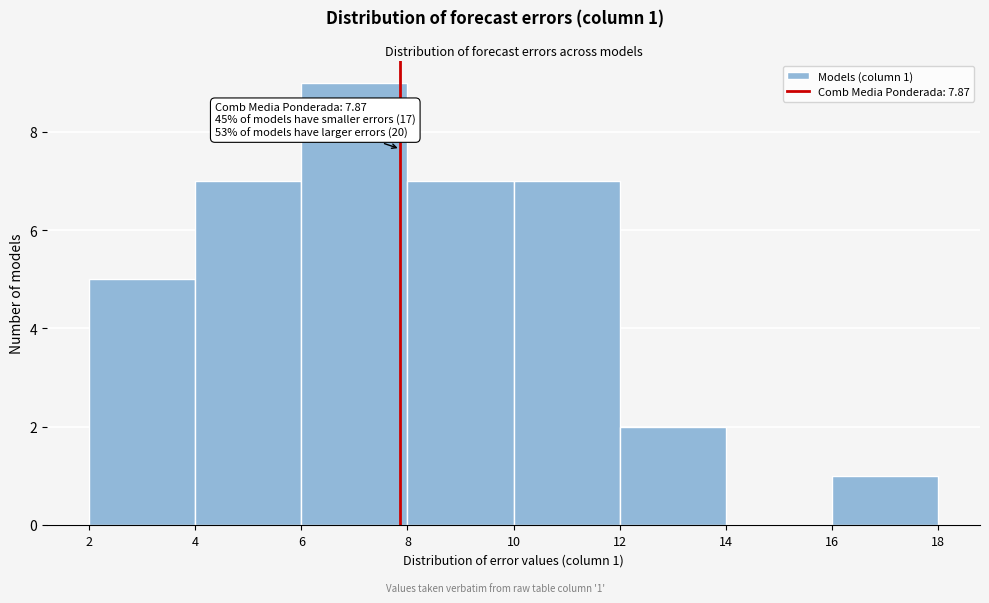

Which range on the x-axis has the tallest bar?

6 to 8